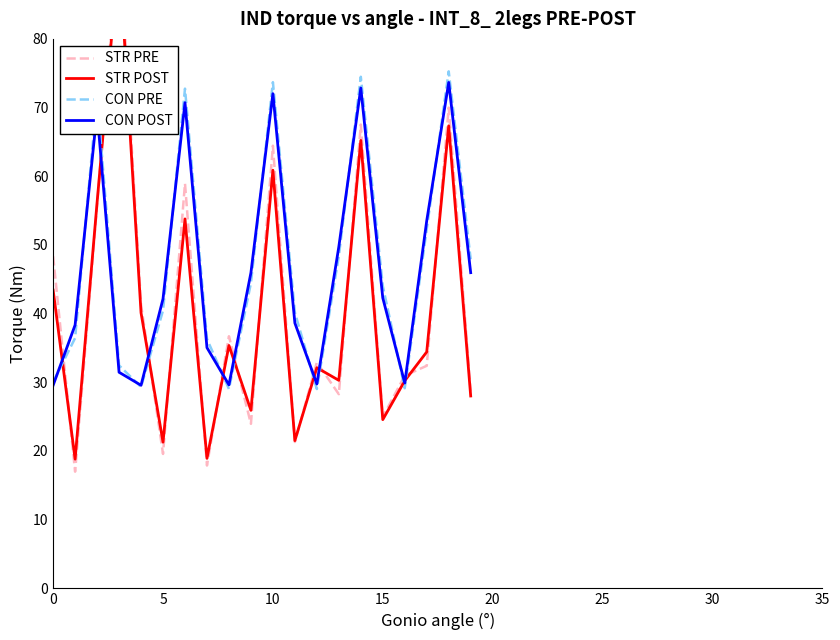

What is the label of the 13th point from the left?

12